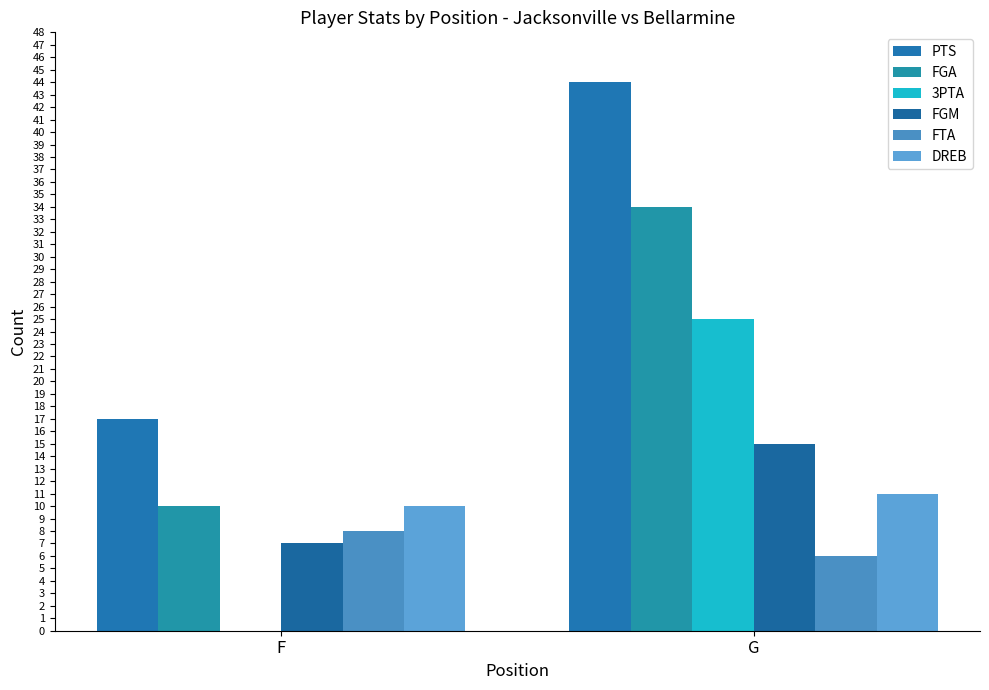

How many categories are shown in the chart?

2